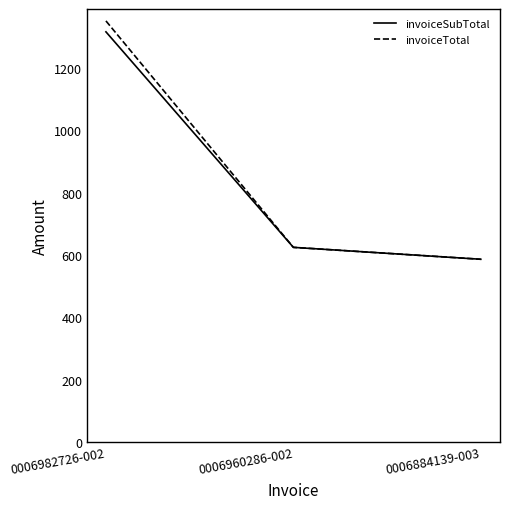

How many lines are shown in the chart?

2